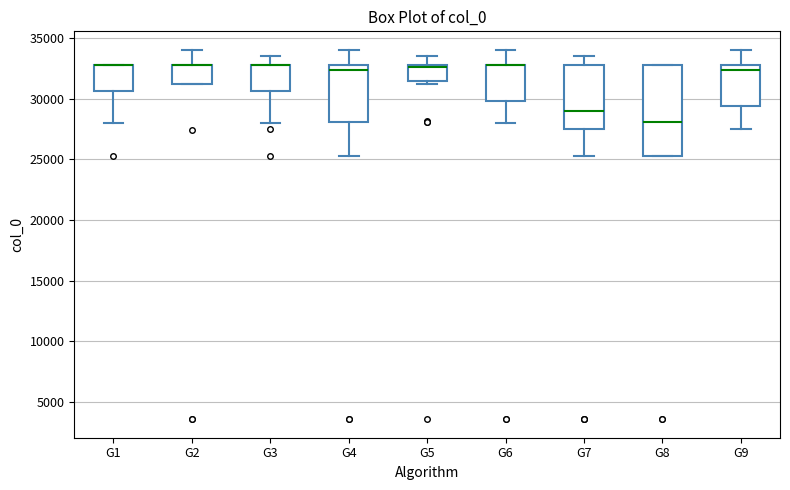

Reading left to right, transcribe this box plot: for each box, give where its median line is, the range the box spans, and where its two whiskers end, as read against the y-axis. The values are not printed on the chart, so give them approximately, as read against the axis.

G1: median 32500 (drawn on the box's upper edge), box 30500 to 32500, whiskers 28000 to 32500
G2: median 32500 (drawn on the box's upper edge), box 31000 to 32500, whiskers 31000 to 34000
G3: median 32500 (drawn on the box's upper edge), box 30500 to 32500, whiskers 28000 to 33500
G4: median 32500 (just below the box's upper edge), box 28000 to 32500, whiskers 25000 to 34000
G5: median 32500 (drawn on the box's upper edge), box 31500 to 32500, whiskers 31000 to 33500
G6: median 32500 (drawn on the box's upper edge), box 30000 to 32500, whiskers 28000 to 34000
G7: median 29000, box 27500 to 32500, whiskers 25000 to 33500
G8: median 28000, box 25000 to 32500, whiskers 25000 to 32500
G9: median 32500 (just below the box's upper edge), box 29500 to 32500, whiskers 27500 to 34000